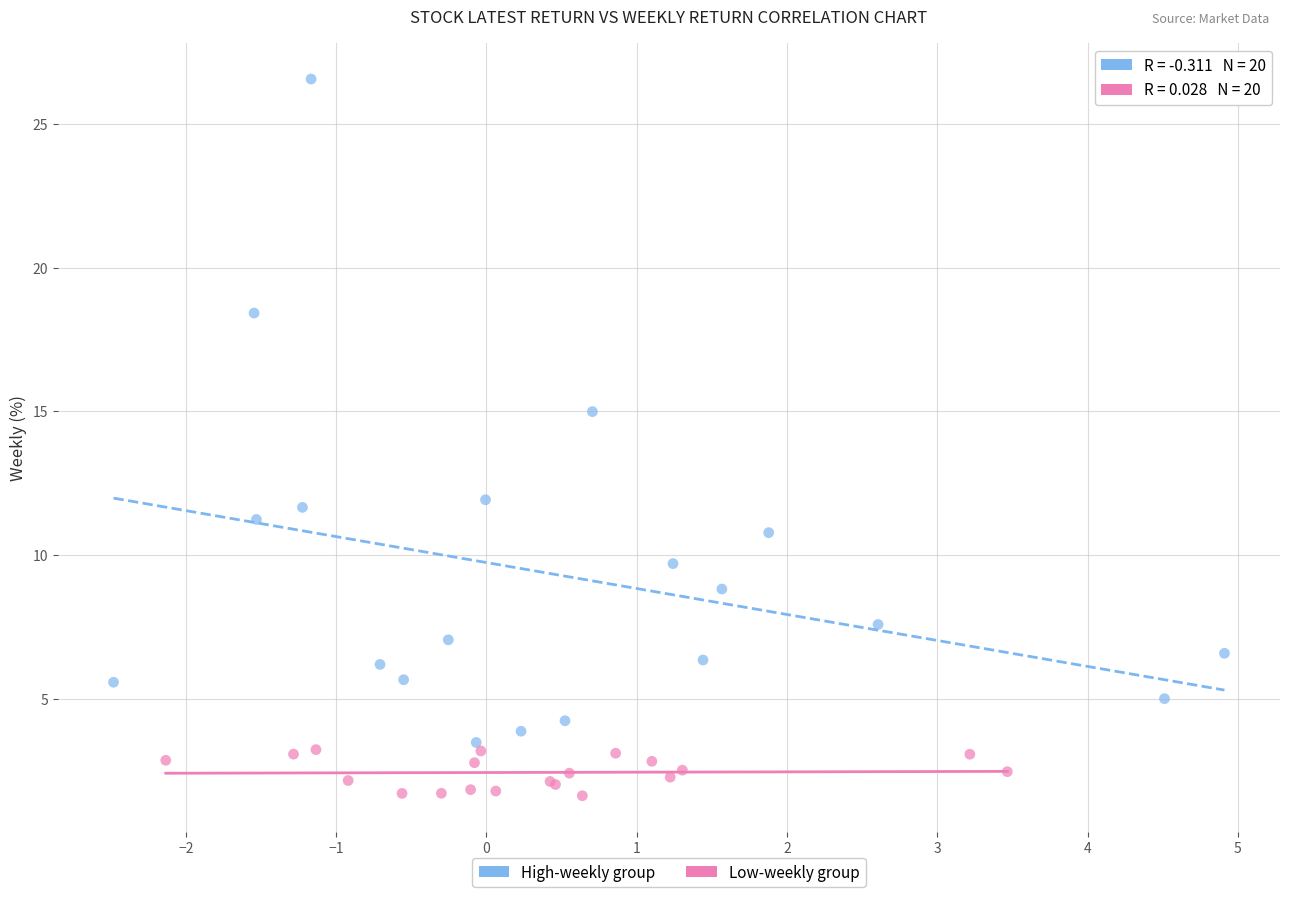

Which series reaches the minimum Y coordinate?

Low-weekly group